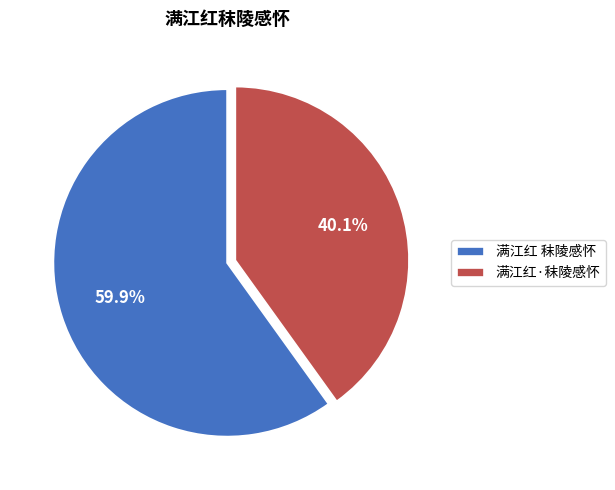

What portion of the pie excludes 满江红·秣陵感怀?

59.9%